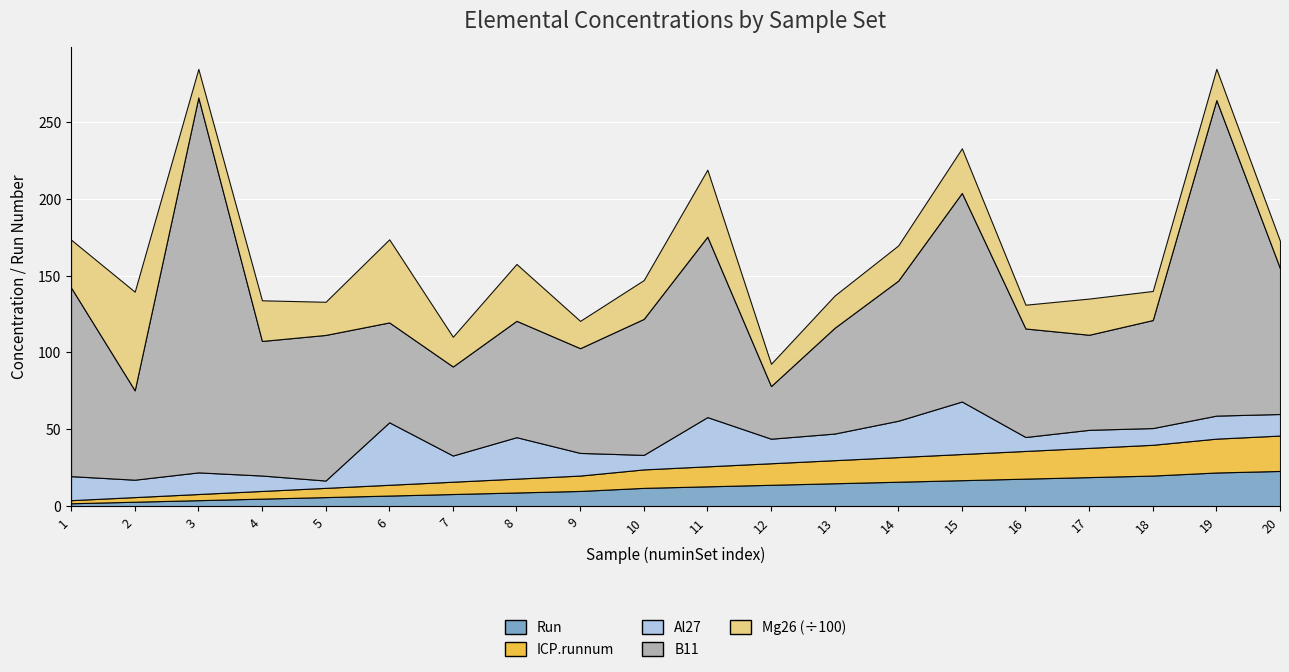

Is the value of Mg26 at 6 greater than the value of Al27 at 20?

Yes